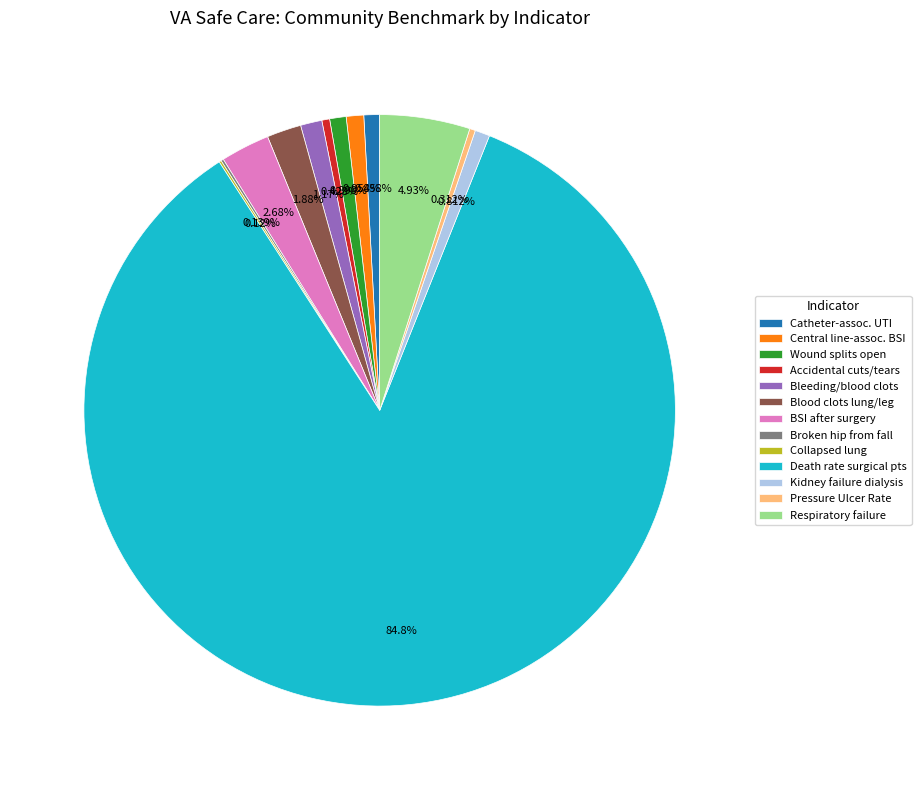

What is the ratio of the value at Accidental cuts/tears to the value at Kidney failure dialysis?

0.5